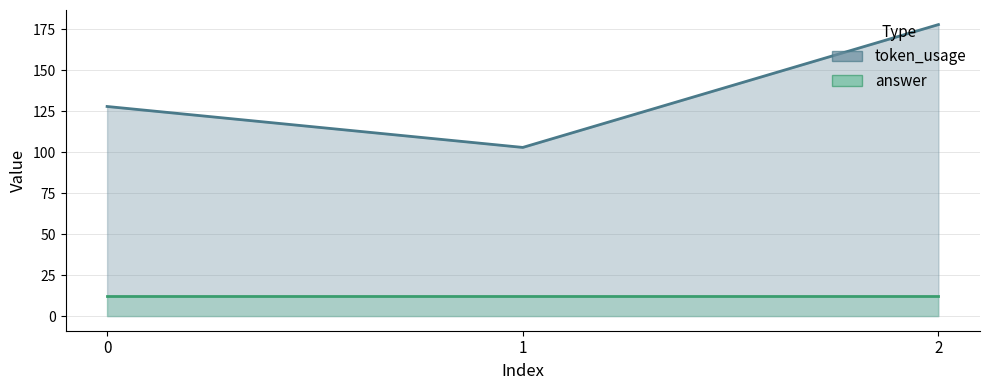

Which label corresponds to the largest value in the chart?

2